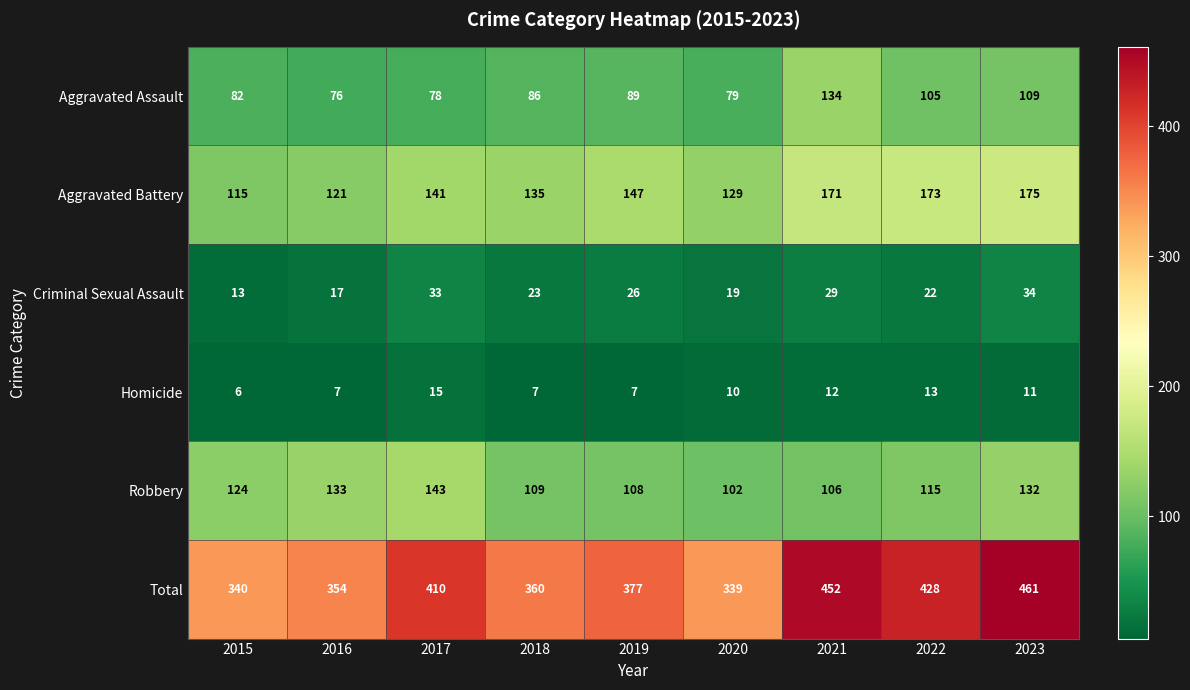

What is the minimum value shown in the chart?

6